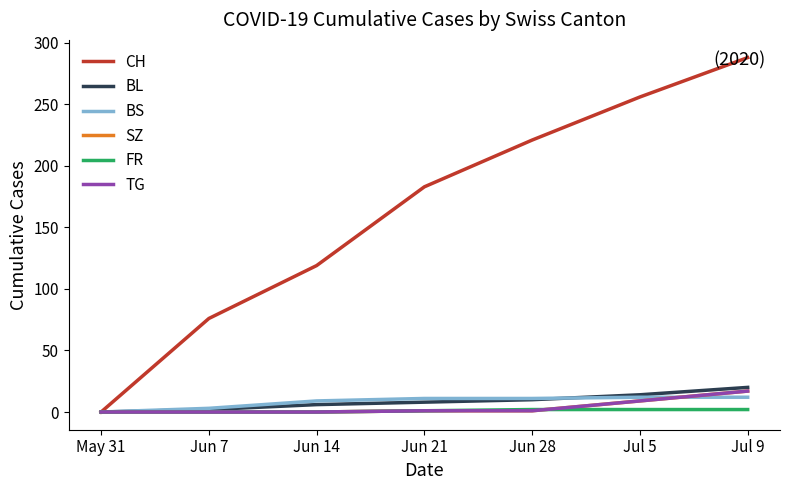

What is the difference between the CH values at Jun 21 and Jul 5?

73